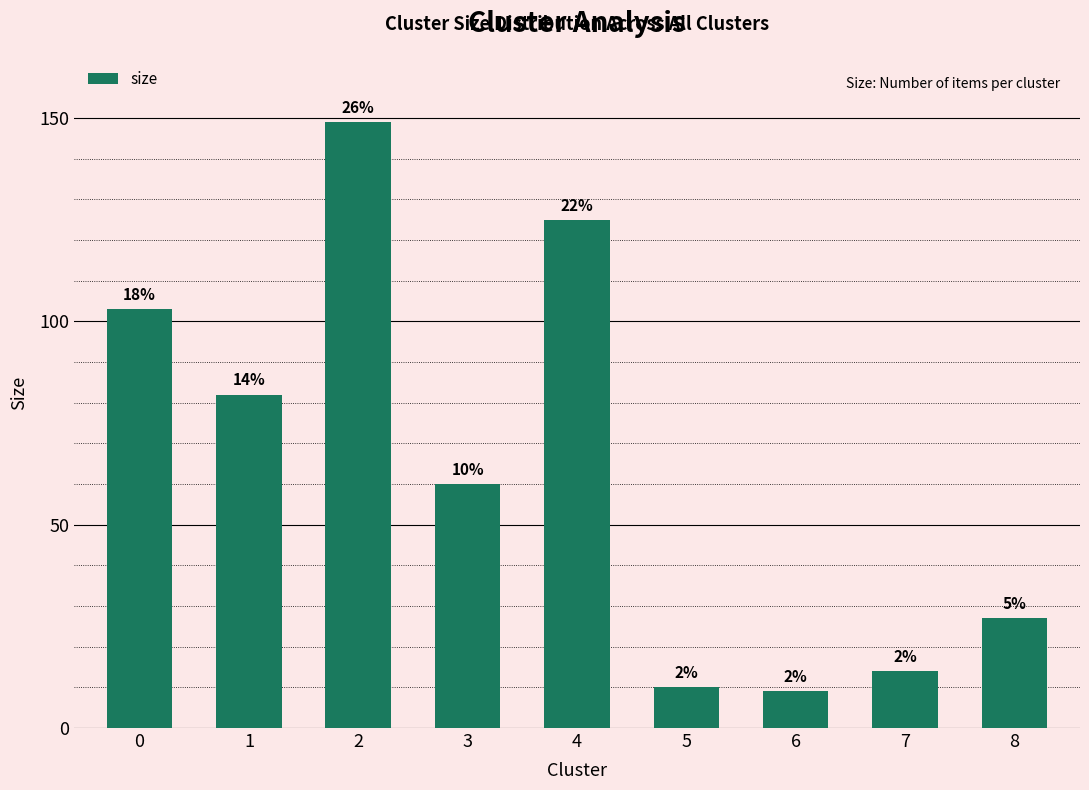

List the labels in order of value, largest first.

2, 4, 0, 1, 3, 8, 7, 5, 6